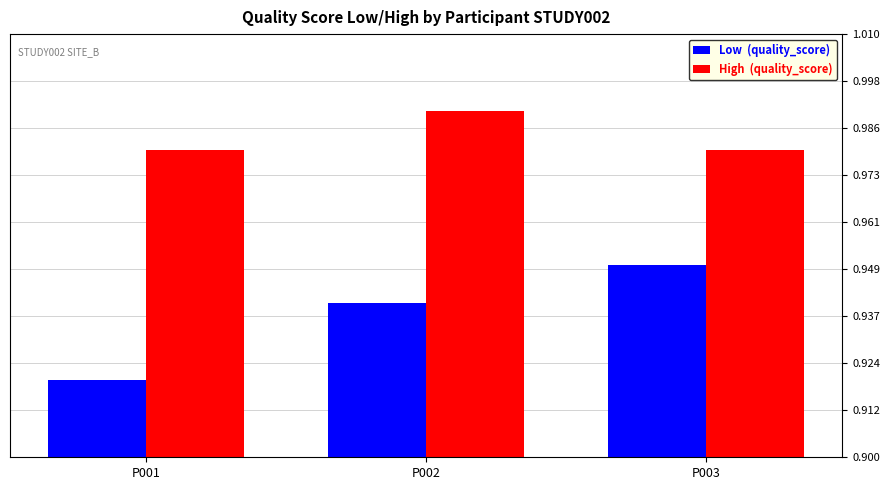

Rank the series at P003 from highest to lowest value.

High (quality_score), Low (quality_score)